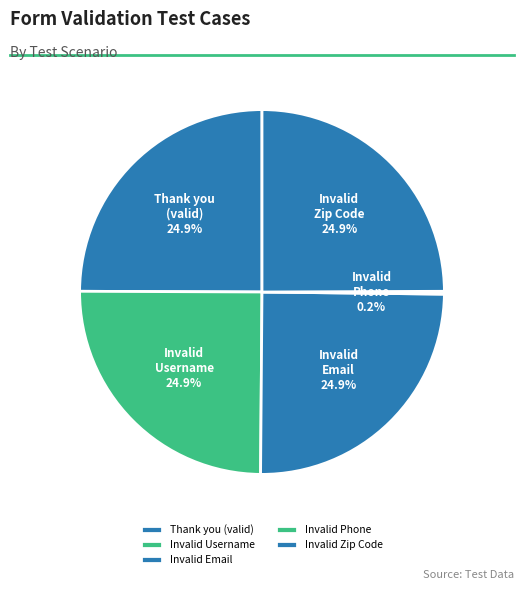

Approximately how many times larger is the value at Invalid Username compared to Invalid Email?

1.0